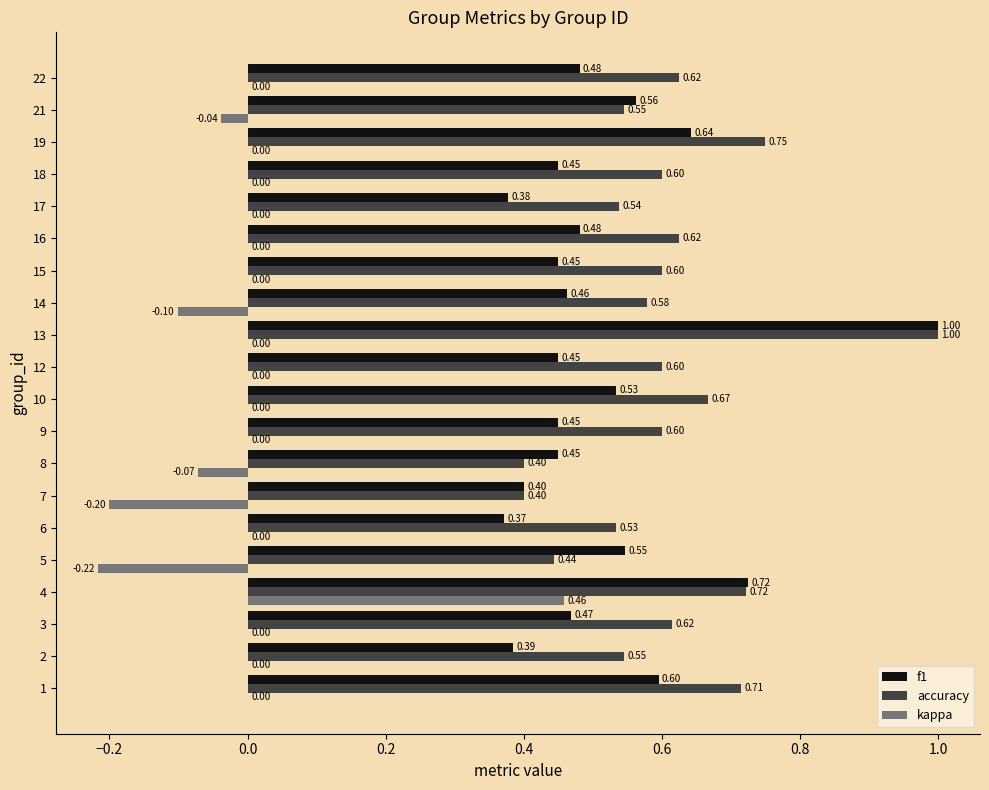

At which category is the sum across all series the highest?

13